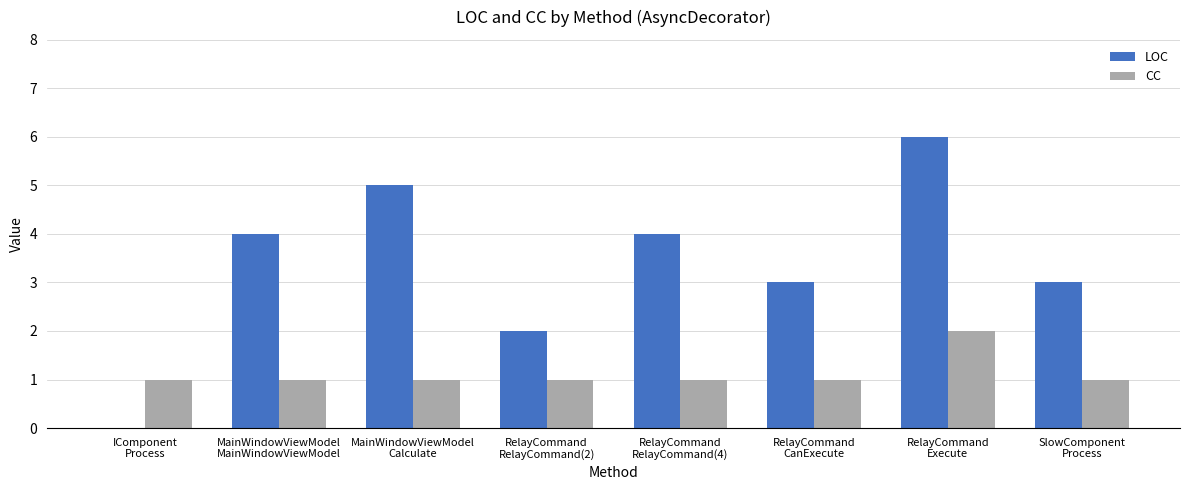

How many groups of bars are there?

8